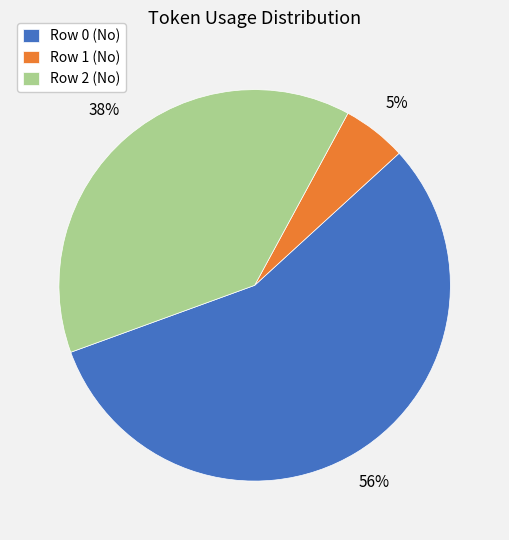

True or false: Row 0 (No) accounts for 56% of the total.

True